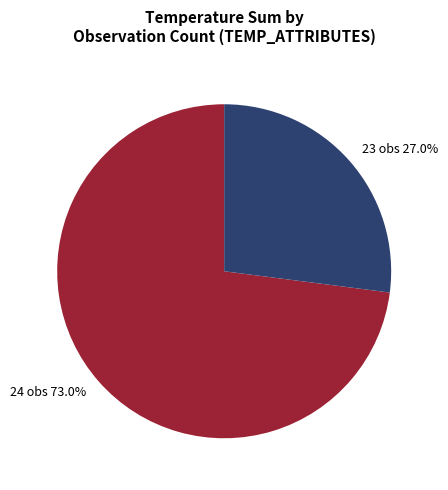

Is it true that 23 is 14% of the pie?

False